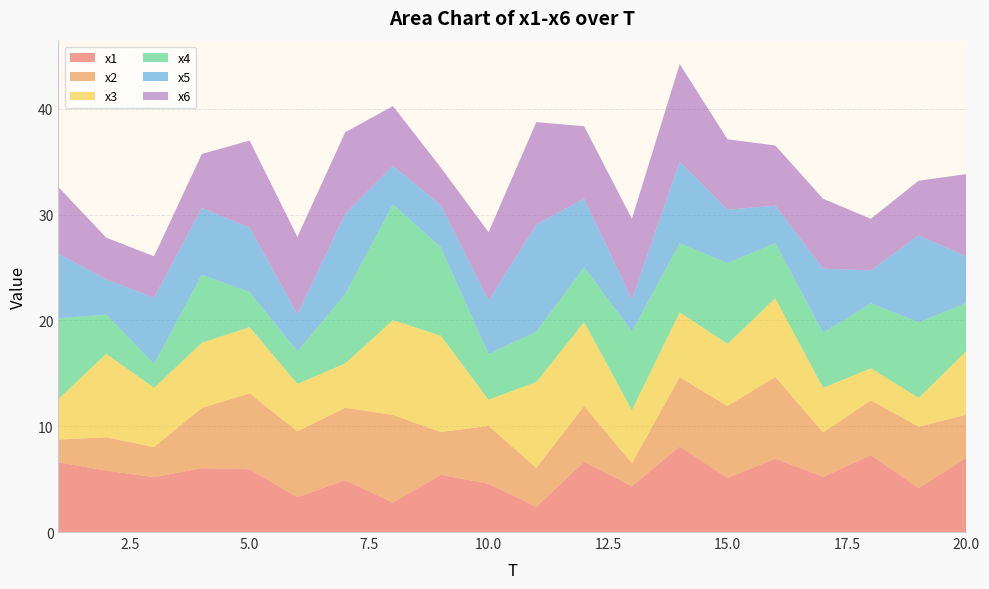

Reading right to left, extract all data points from this chart.

x1: 20=7.0	19=4.1	18=7.3	17=5.2	16=6.9	15=5.1	14=8.1	13=4.3	12=6.6	11=2.4	10=4.6	9=5.4	8=2.8	7=4.9	6=3.3	5=5.9	4=6.0	3=5.2	2=5.8	1=6.6
x2: 20=4.1	19=5.8	18=5.2	17=4.2	16=7.7	15=6.8	14=6.5	13=2.2	12=5.3	11=3.7	10=5.5	9=4.0	8=8.3	7=6.8	6=6.2	5=7.2	4=5.7	3=2.8	2=3.1	1=2.2
x3: 20=6.0	19=2.7	18=3.0	17=4.2	16=7.4	15=5.9	14=6.1	13=5.0	12=7.9	11=8.1	10=2.5	9=9.1	8=9.0	7=4.2	6=4.5	5=6.3	4=6.2	3=5.6	2=7.9	1=3.8
x4: 20=4.5	19=7.1	18=6.1	17=5.2	16=5.2	15=7.6	14=6.5	13=7.4	12=5.2	11=4.8	10=4.3	9=8.3	8=10.9	7=6.6	6=3.1	5=3.3	4=6.4	3=2.3	2=3.7	1=7.6
x5: 20=4.4	19=8.2	18=3.1	17=6.1	16=3.5	15=5.0	14=7.7	13=3.0	12=6.5	11=10.1	10=5.0	9=4.0	8=3.6	7=7.6	6=3.5	5=6.1	4=6.3	3=6.3	2=3.3	1=6.1
x6: 20=7.8	19=5.2	18=4.9	17=6.6	16=5.7	15=6.7	14=9.2	13=7.6	12=6.9	11=9.7	10=6.5	9=3.6	8=5.7	7=7.7	6=7.3	5=8.2	4=5.1	3=3.9	2=3.9	1=6.3